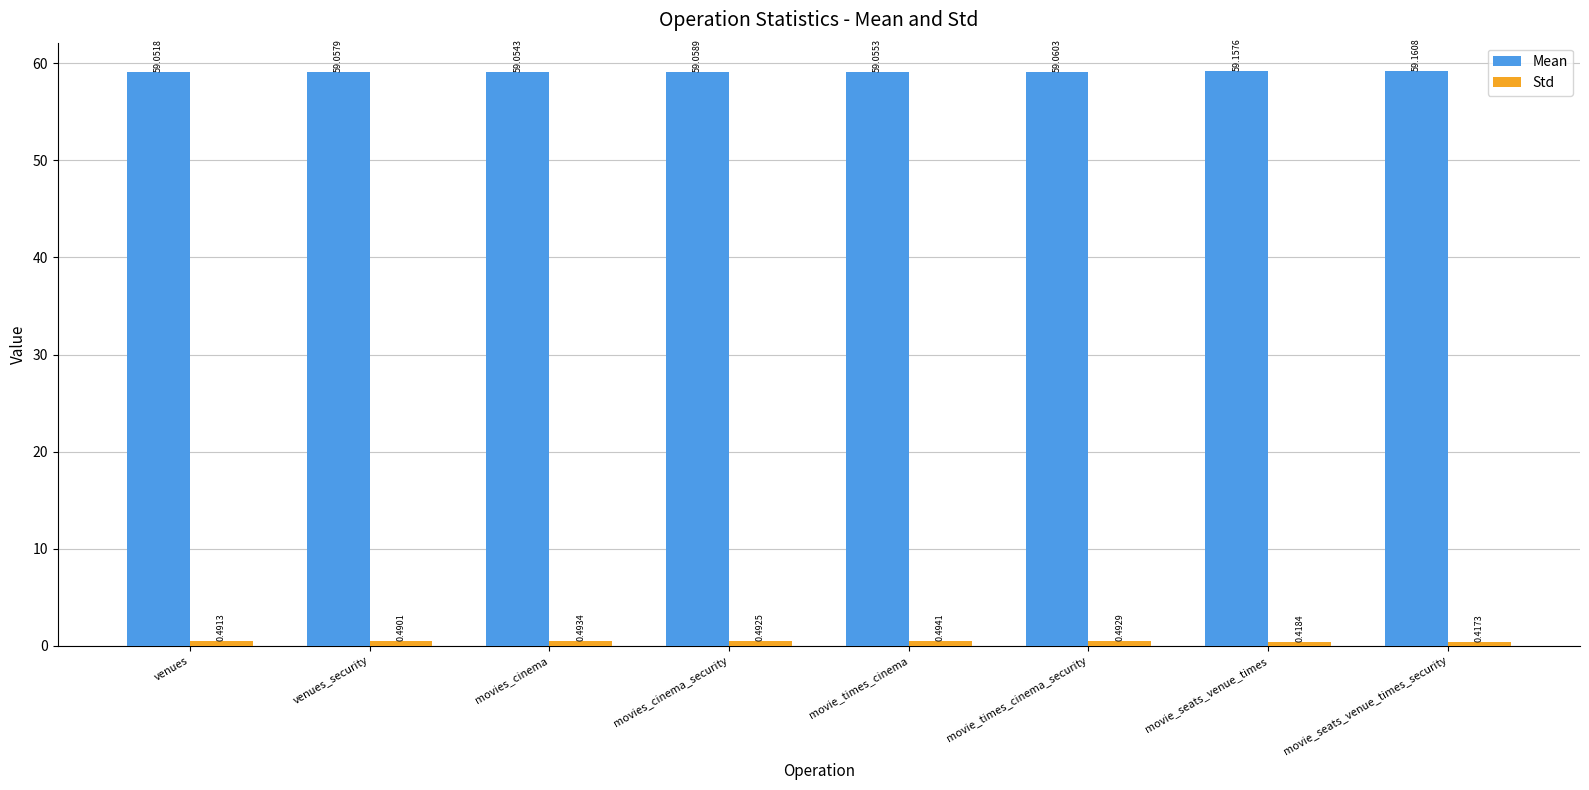

What is the sum of the Mean values at movie_times_cinema_security and movie_times_cinema?

118.1